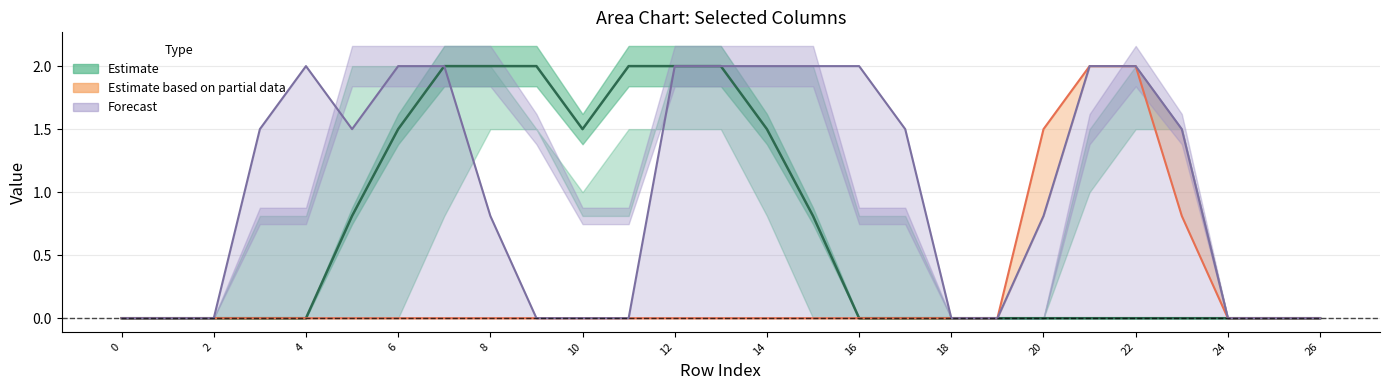

What is the maximum value shown in the chart?

2.0